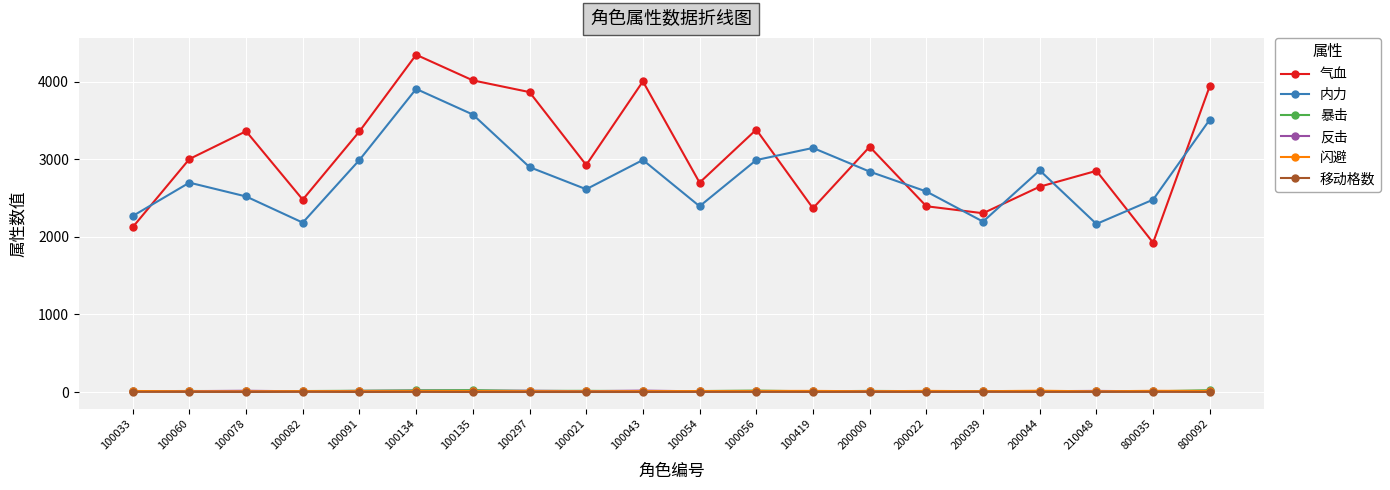

How many distinct data groups are displayed?

6